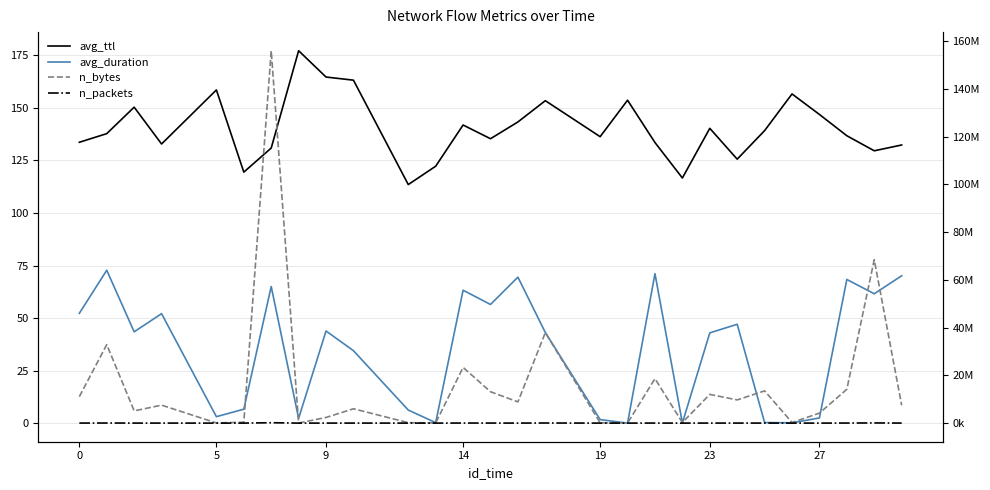

What is the difference between the second highest and second lowest values in the n_packets series?

68818.0